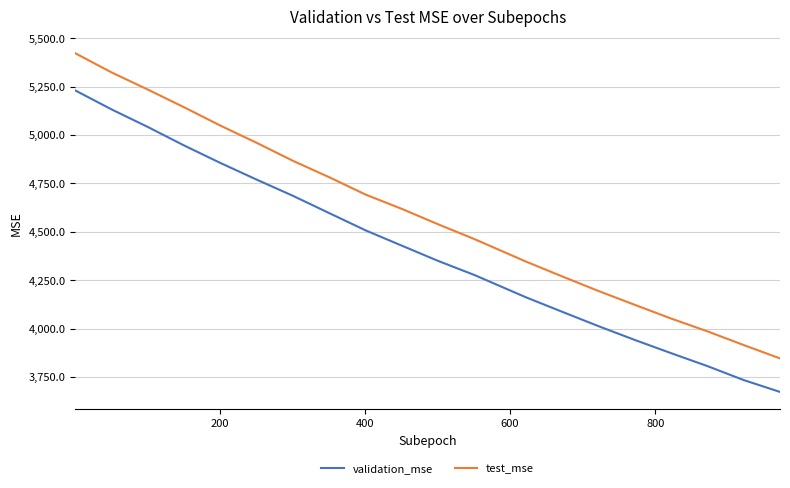

What is the maximum value shown in the chart?

5421.8